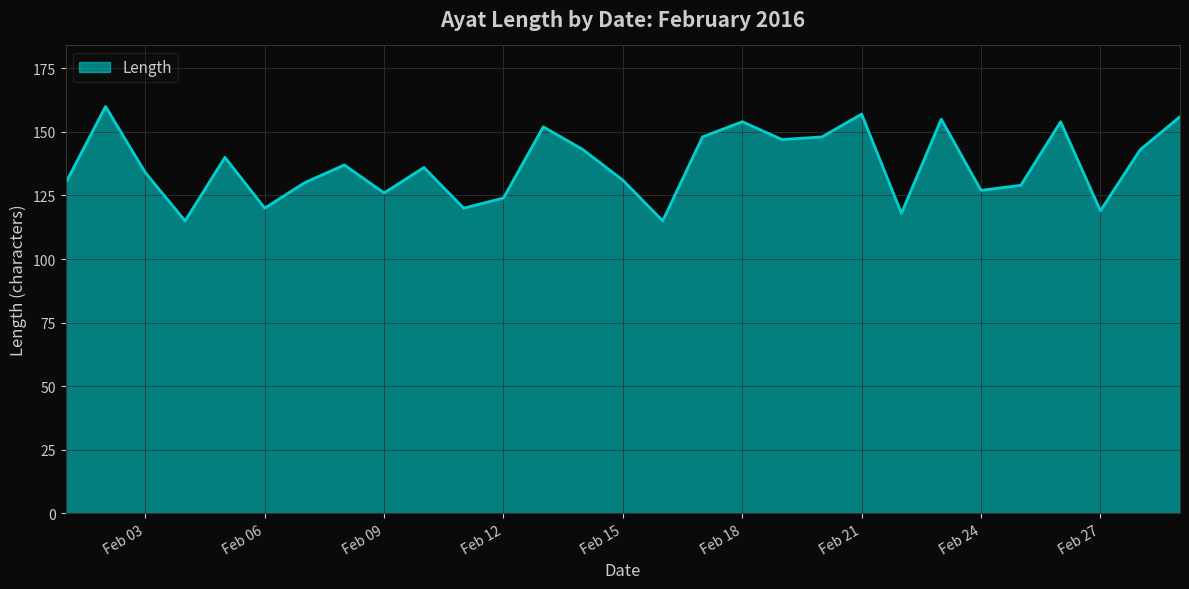

What is the difference between the maximum and minimum values?

45